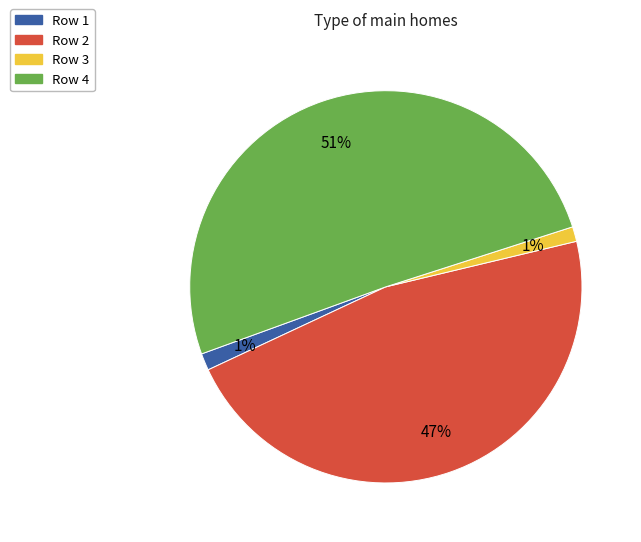

To the nearest percent, what is the average slice percentage?

25%